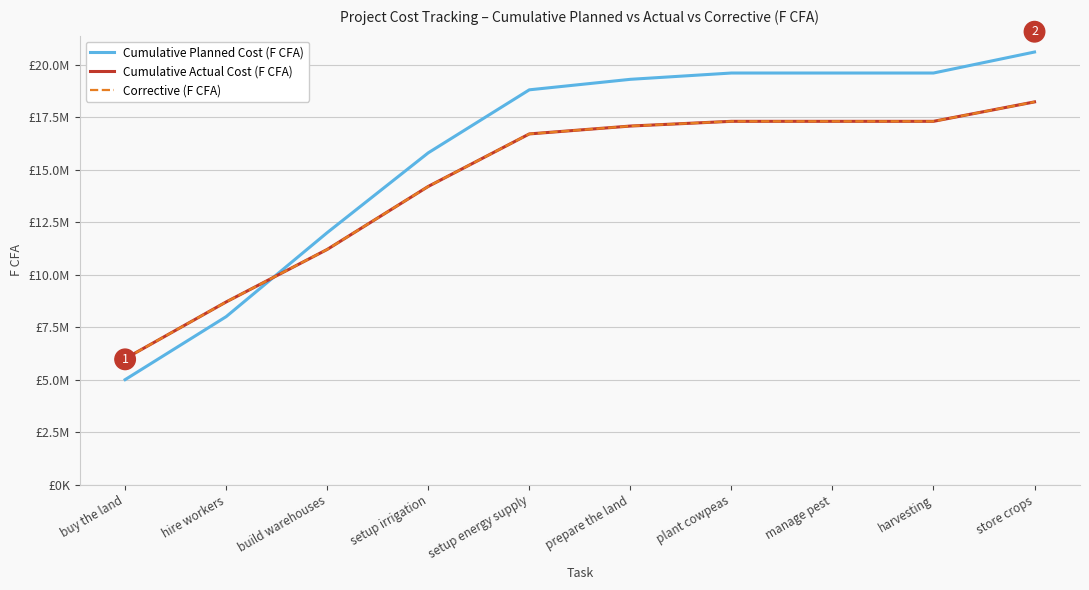

At setup energy supply, list the series in order from largest to smallest.

Cumulative Planned Cost (F CFA), Cumulative Actual Cost (F CFA), Corrective (F CFA)